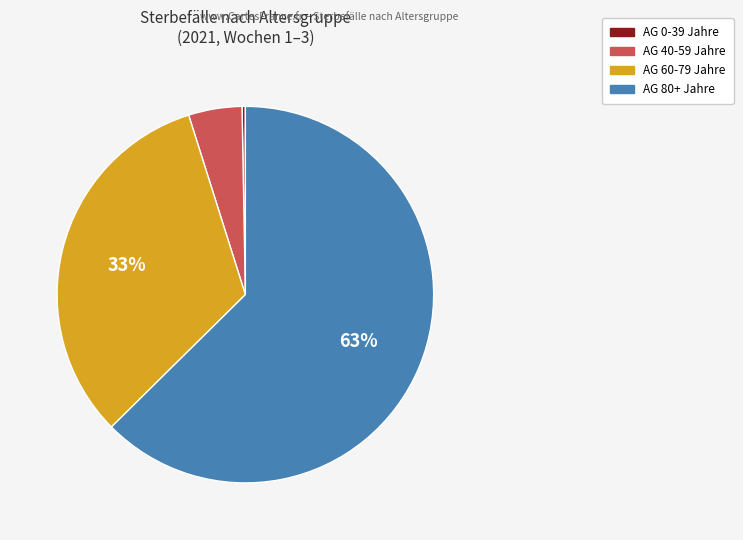

Does any single category account for the majority?

Yes